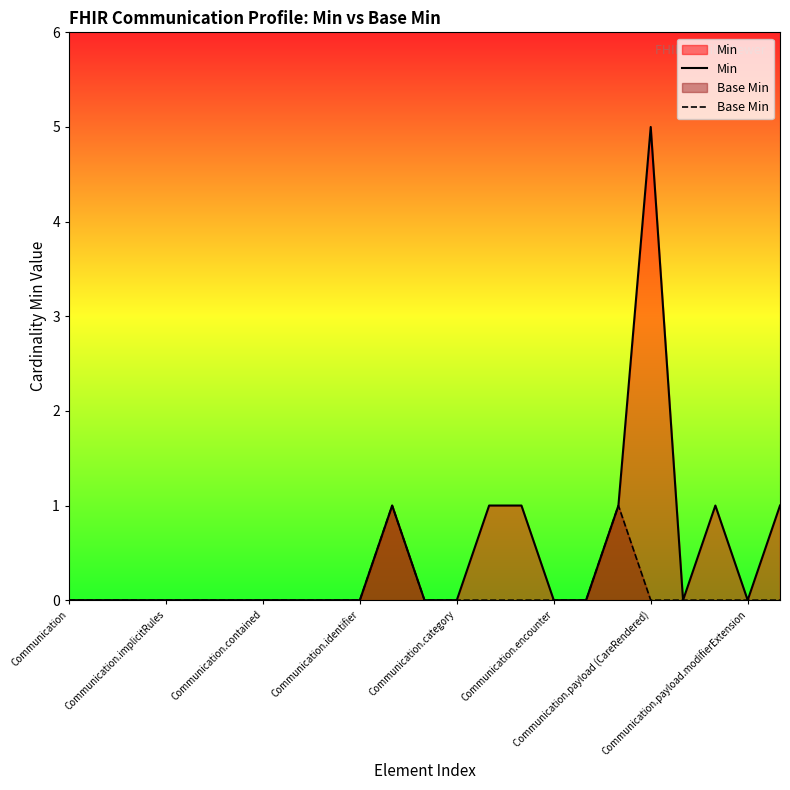

The value of Base Min at Communication.encounter is 1. True or false?

False